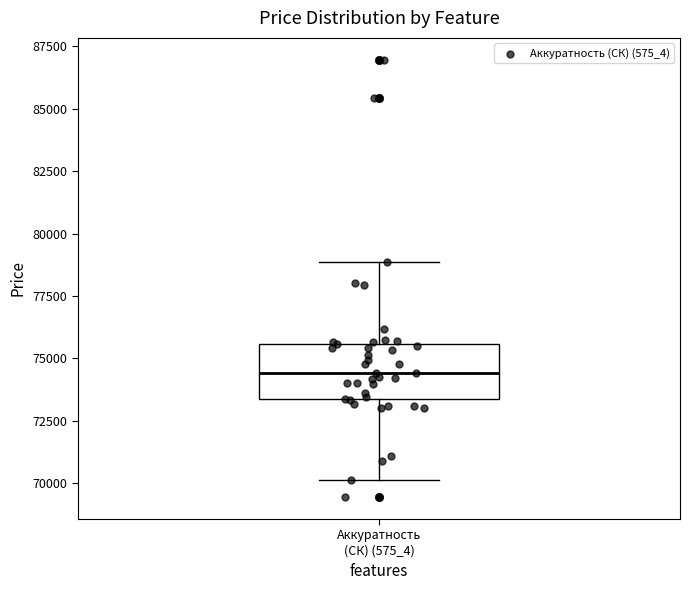

Where does the median line of the box for Аккуратность (СК) (575_4) sit on the y-axis? The values are not printed on the chart, so give them approximately, as read against the axis.

74500